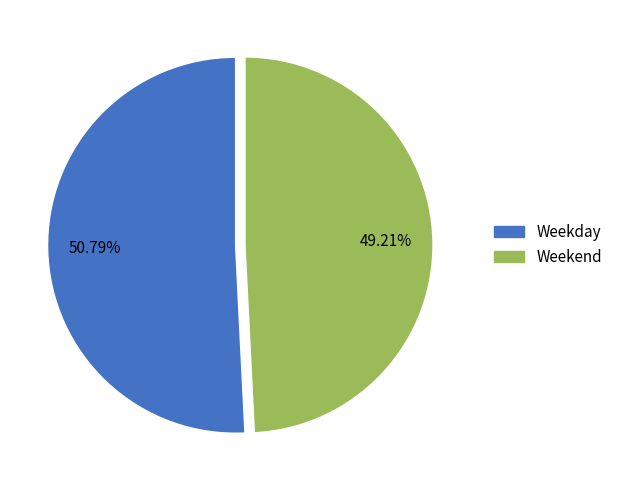

What is the ratio of the value at Weekday to the value at Weekend?

1.0